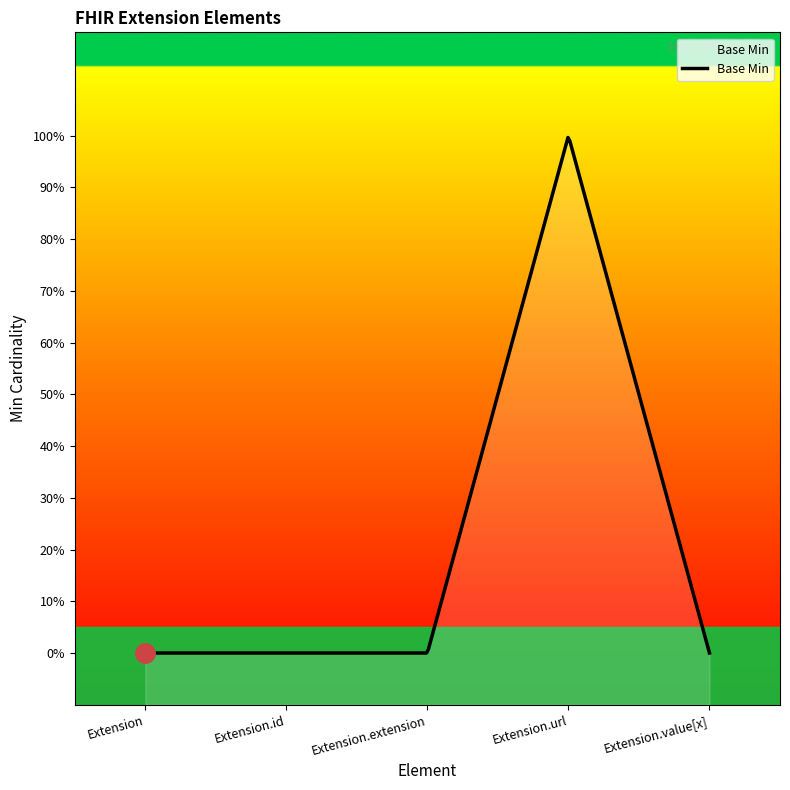

How many positive values are there?

1